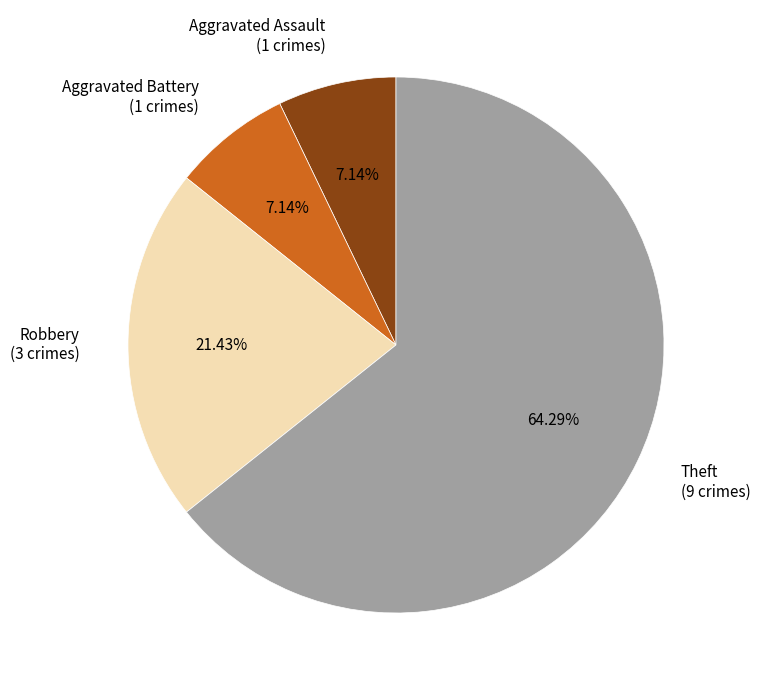

Count the number of slices in the pie.

4